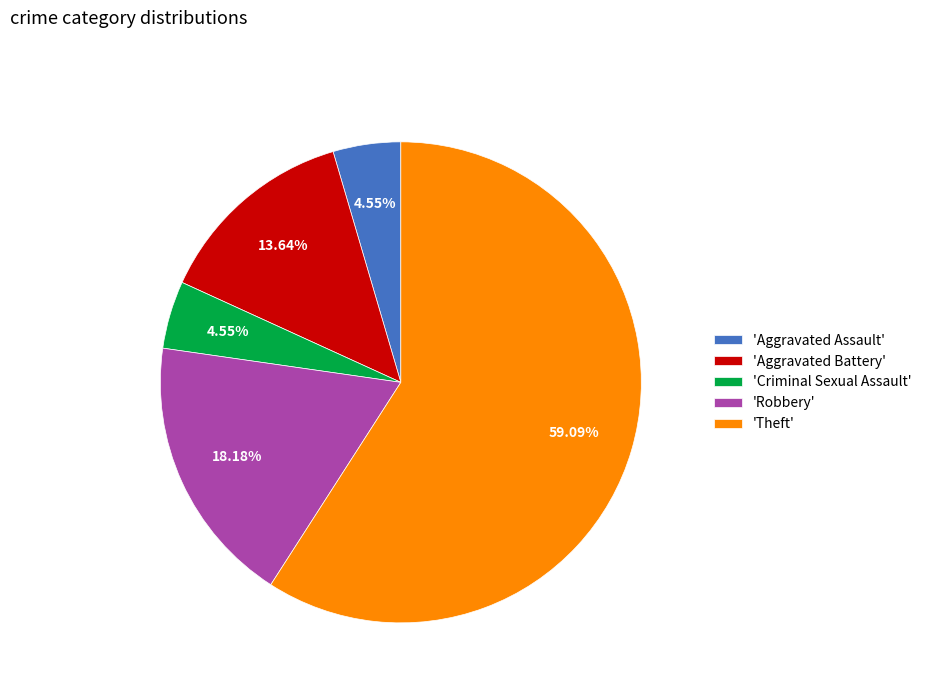

What is the largest slice in the pie chart?

'Theft'